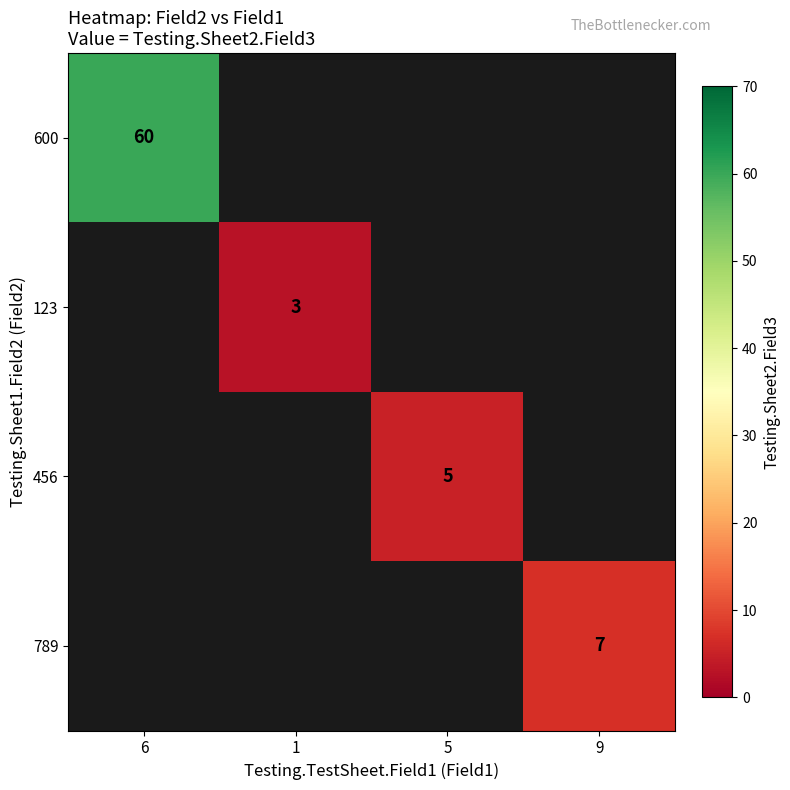

The 789 series shows 3 at 9. True or false?

False